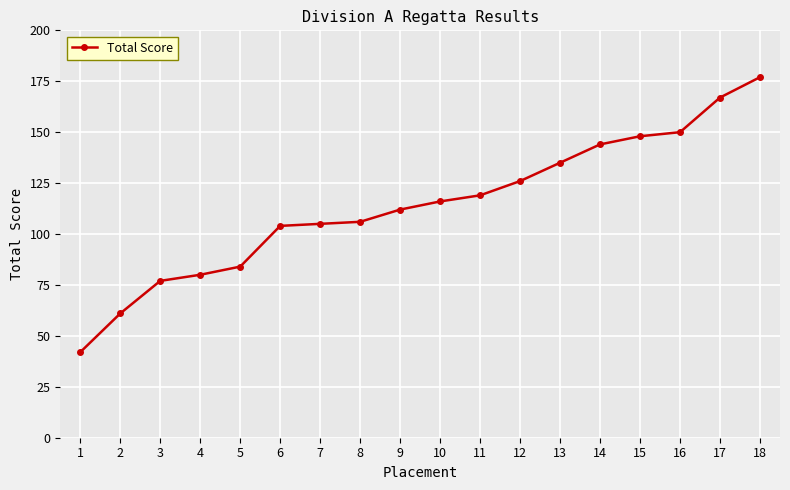

What is the change in value from 7 to 8?

+1